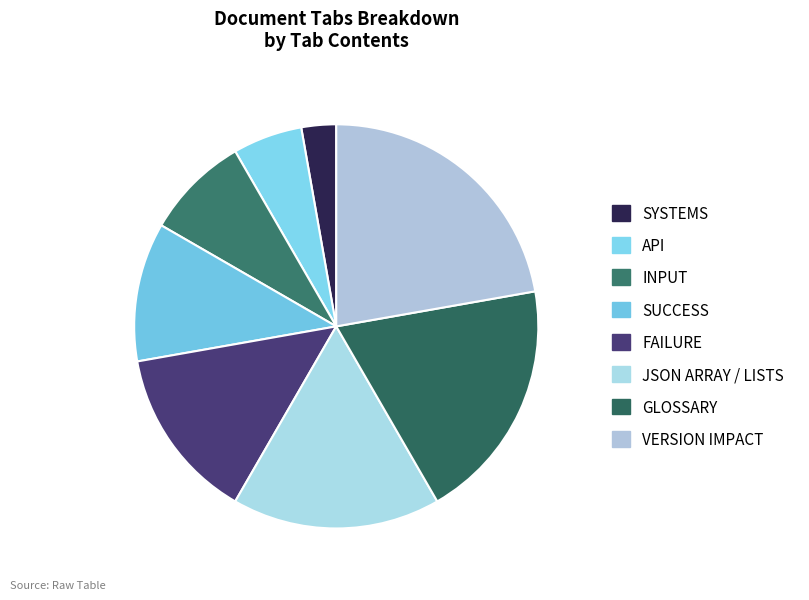

To the nearest percent, what is the combined percentage of SYSTEMS and VERSION IMPACT?

25%